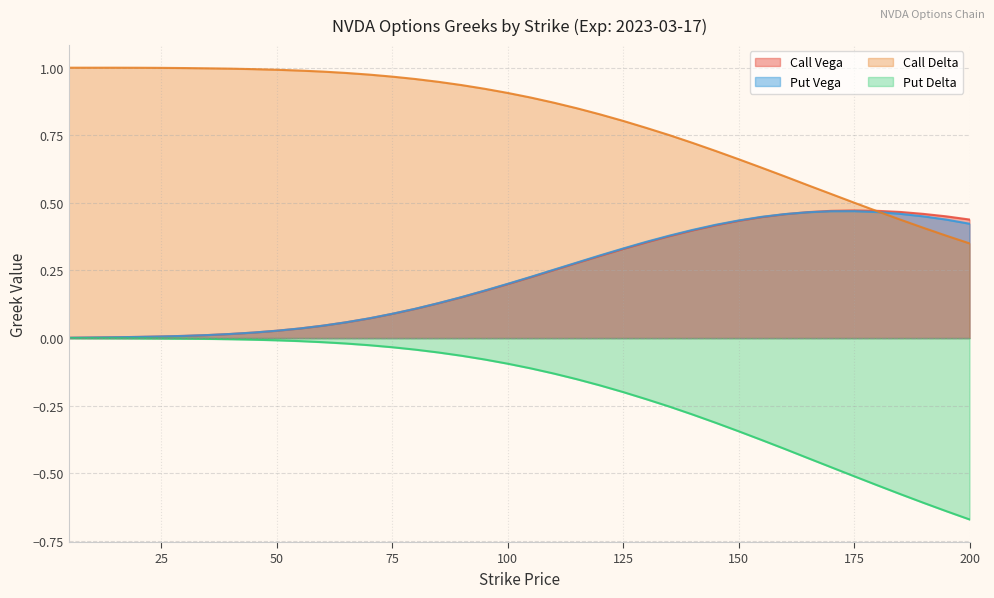

Rank the series at 40 from lowest to highest value.

Put Delta, Call Vega, Put Vega, Call Delta